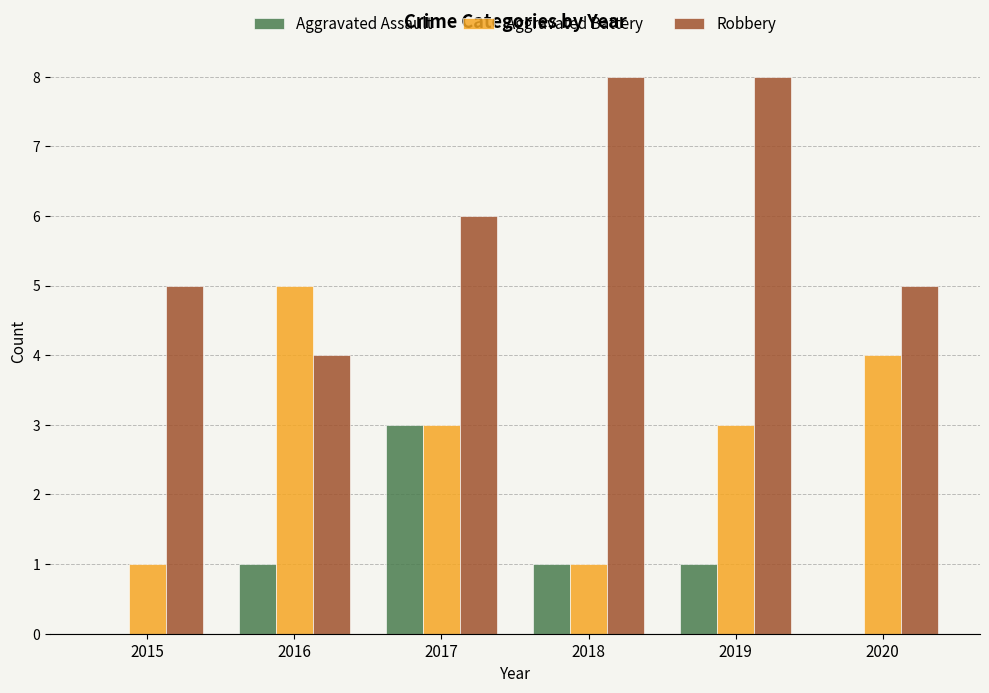

What is the greatest value displayed?

8